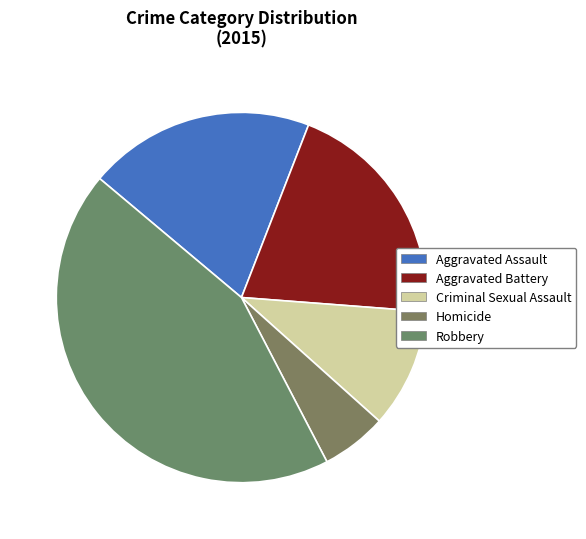

Is it true that Aggravated Battery is 33% of the pie?

False